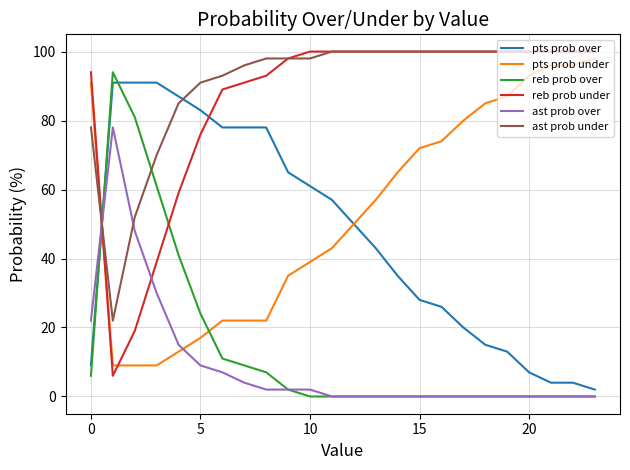

Which series has the largest total across all categories?

ast prob under